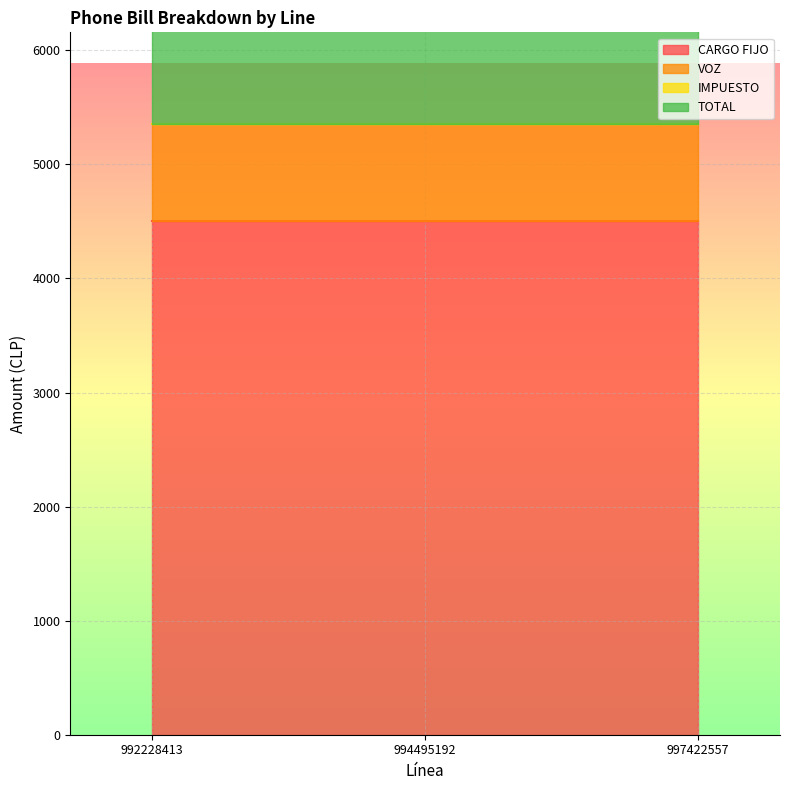

Is it true that VOZ equals 855 at 994495192?

True